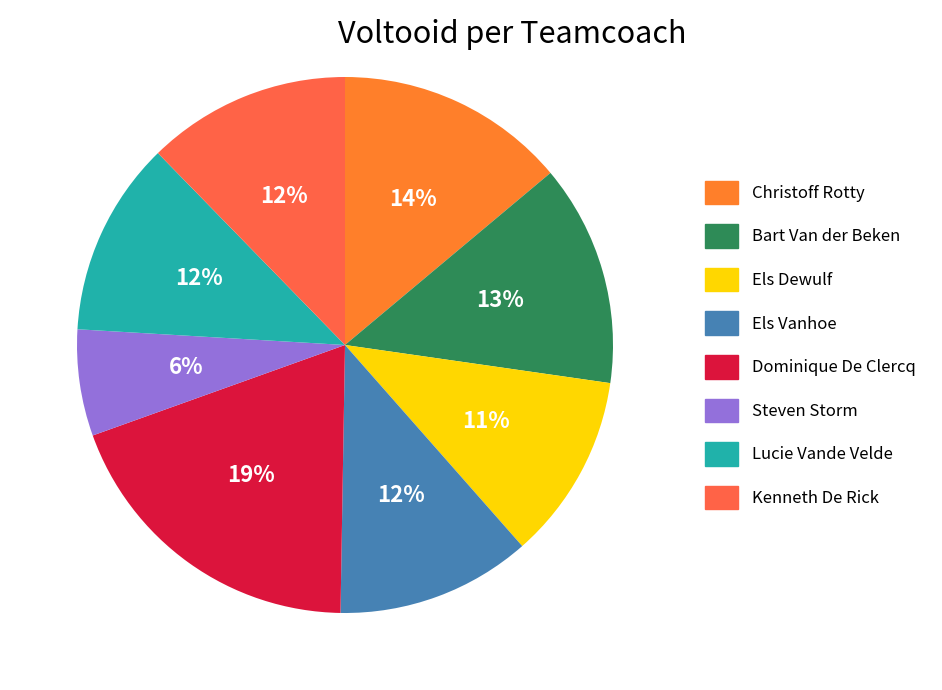

To the nearest percent, what is the combined percentage of Kenneth De Rick and Christoff Rotty?

26%